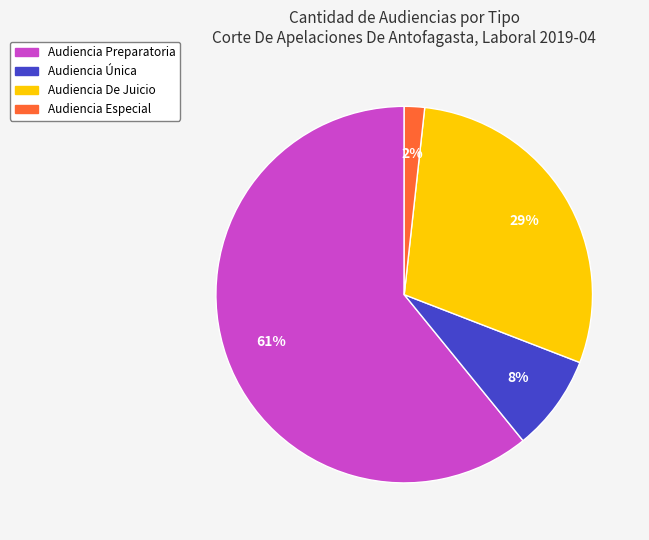

Which category accounts for the majority?

Audiencia Preparatoria